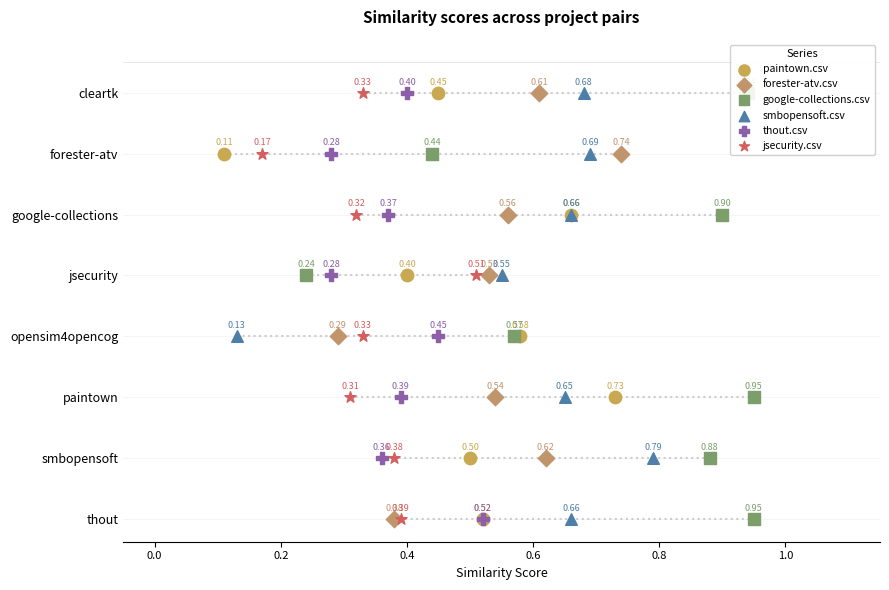

Is the value of smbopensoft.csv at 0.6 greater than the value of paintown.csv at 0.2?

Yes